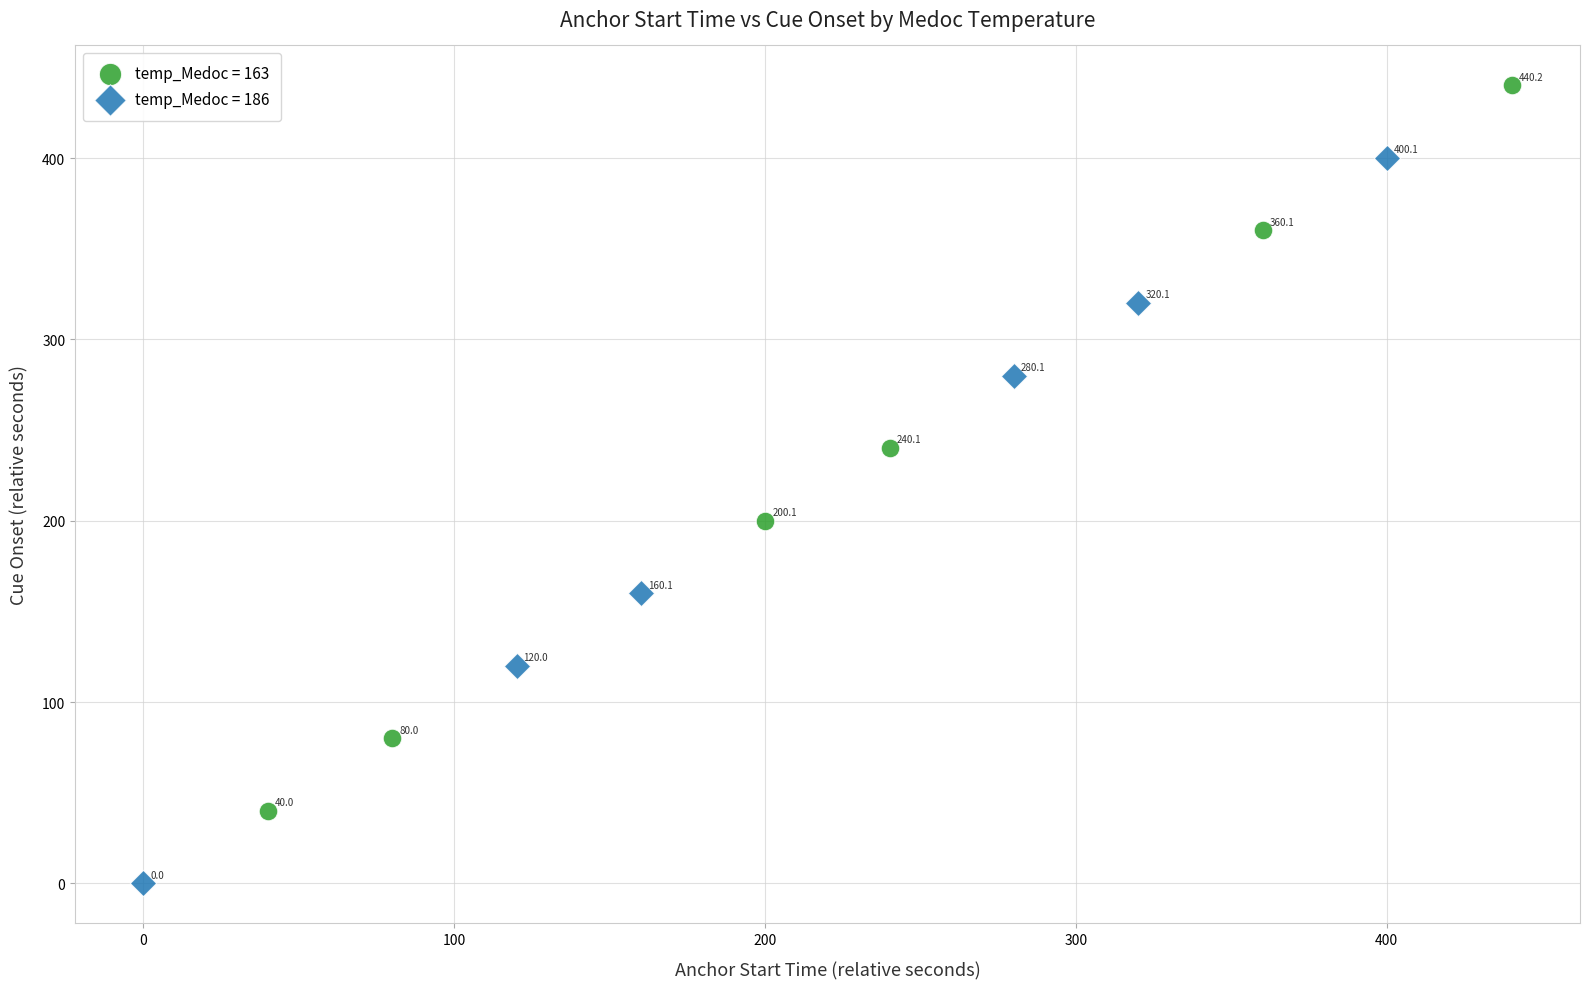

Which series contains the highest Y value?

temp_Medoc = 163